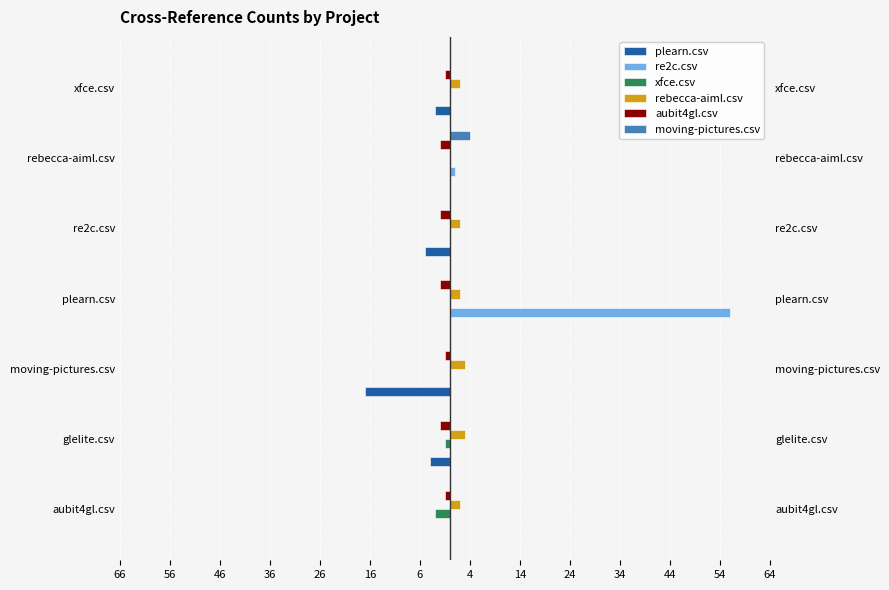

Which has a higher value, plearn.csv or glelite.csv?

plearn.csv